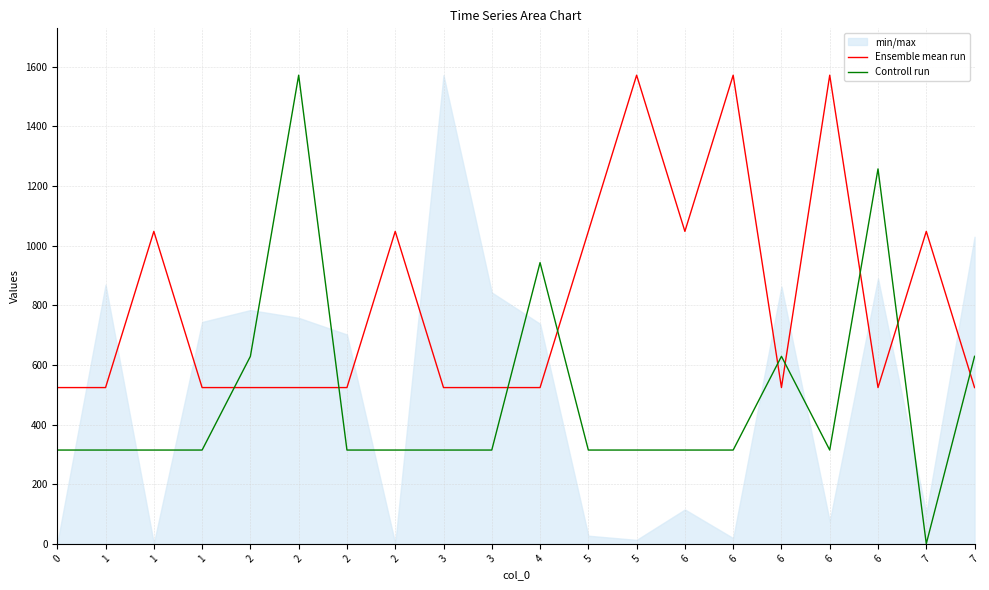

Count the Ensemble mean run values in the range 524 to 1048.

17